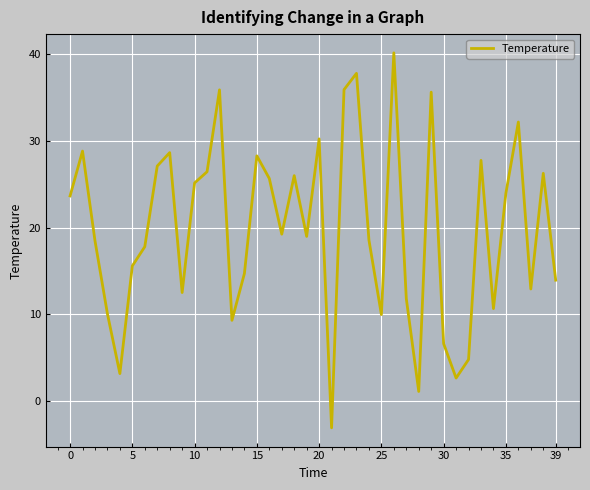

What is the maximum value shown in the chart?

40.2